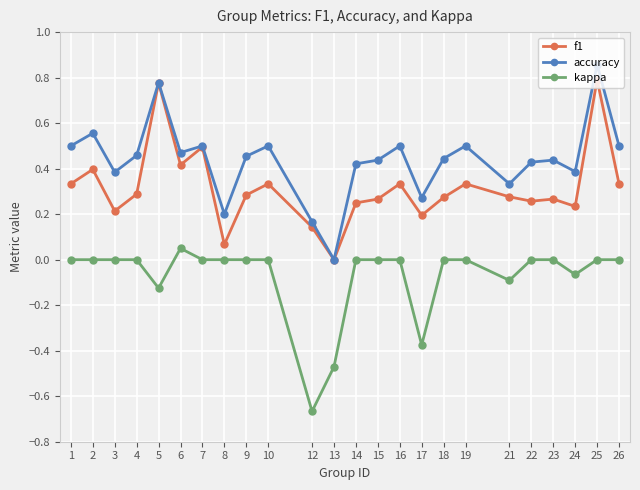

The value of kappa at 3 is -0.5. True or false?

False